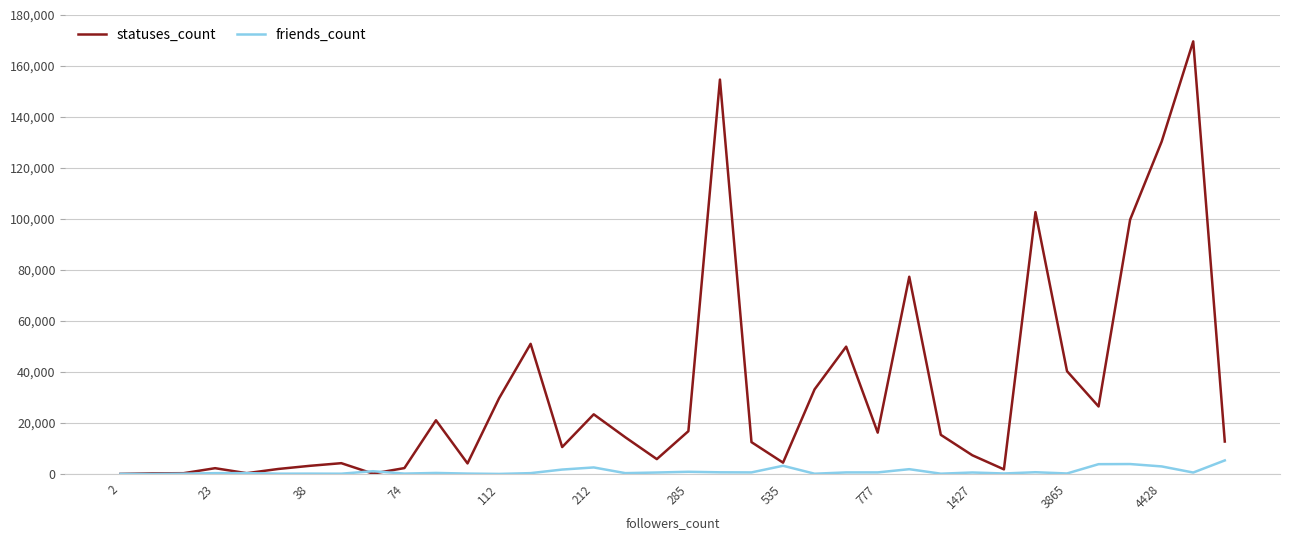

How many lines are shown in the chart?

2